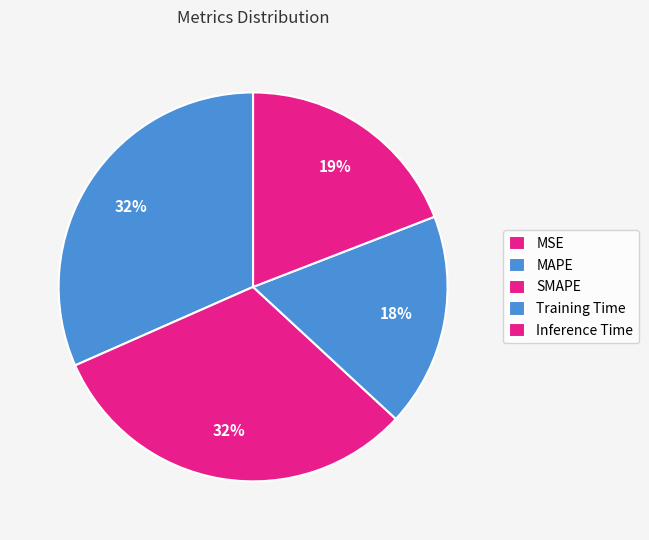

What is the total percentage of MAPE and MSE?

31.6%